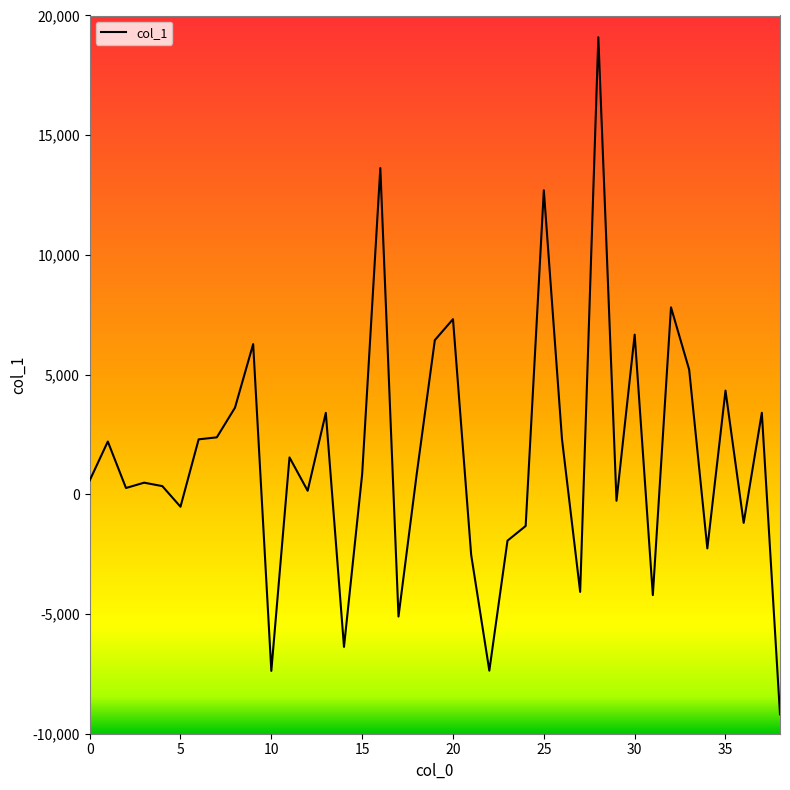

What is the difference between the maximum and minimum values?

28281.0